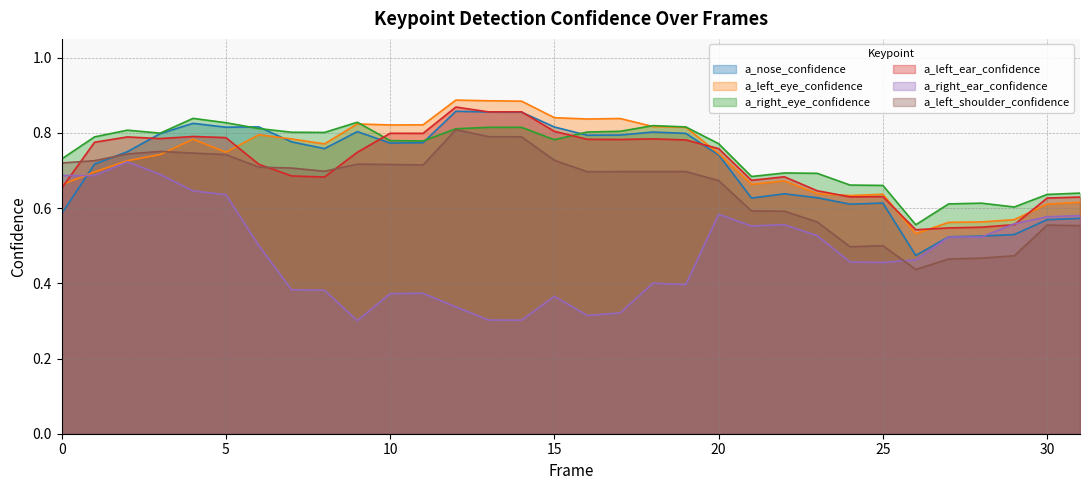

Reading right to left, list all the values displayed in this chart.

a_nose_confidence: 31=0.6	30=0.6	29=0.5	28=0.5	27=0.5	26=0.5	25=0.6	24=0.6	23=0.6	22=0.6	21=0.6	20=0.7	19=0.8	18=0.8	17=0.8	16=0.8	15=0.8	14=0.9	13=0.9	12=0.9	11=0.8	10=0.8	9=0.8	8=0.8	7=0.8	6=0.8	5=0.8	4=0.8	3=0.8	2=0.7	1=0.7	0=0.6
a_left_eye_confidence: 31=0.6	30=0.6	29=0.6	28=0.6	27=0.6	26=0.5	25=0.6	24=0.6	23=0.6	22=0.7	21=0.7	20=0.7	19=0.8	18=0.8	17=0.8	16=0.8	15=0.8	14=0.9	13=0.9	12=0.9	11=0.8	10=0.8	9=0.8	8=0.8	7=0.8	6=0.8	5=0.7	4=0.8	3=0.7	2=0.7	1=0.7	0=0.7
a_right_eye_confidence: 31=0.6	30=0.6	29=0.6	28=0.6	27=0.6	26=0.6	25=0.7	24=0.7	23=0.7	22=0.7	21=0.7	20=0.8	19=0.8	18=0.8	17=0.8	16=0.8	15=0.8	14=0.8	13=0.8	12=0.8	11=0.8	10=0.8	9=0.8	8=0.8	7=0.8	6=0.8	5=0.8	4=0.8	3=0.8	2=0.8	1=0.8	0=0.7
a_left_ear_confidence: 31=0.6	30=0.6	29=0.6	28=0.5	27=0.5	26=0.5	25=0.6	24=0.6	23=0.6	22=0.7	21=0.7	20=0.8	19=0.8	18=0.8	17=0.8	16=0.8	15=0.8	14=0.9	13=0.9	12=0.9	11=0.8	10=0.8	9=0.7	8=0.7	7=0.7	6=0.7	5=0.8	4=0.8	3=0.8	2=0.8	1=0.8	0=0.7
a_right_ear_confidence: 31=0.6	30=0.6	29=0.6	28=0.5	27=0.5	26=0.5	25=0.5	24=0.5	23=0.5	22=0.6	21=0.6	20=0.6	19=0.4	18=0.4	17=0.3	16=0.3	15=0.4	14=0.3	13=0.3	12=0.3	11=0.4	10=0.4	9=0.3	8=0.4	7=0.4	6=0.5	5=0.6	4=0.6	3=0.7	2=0.7	1=0.7	0=0.7
a_left_shoulder_confidence: 31=0.6	30=0.6	29=0.5	28=0.5	27=0.5	26=0.4	25=0.5	24=0.5	23=0.6	22=0.6	21=0.6	20=0.7	19=0.7	18=0.7	17=0.7	16=0.7	15=0.7	14=0.8	13=0.8	12=0.8	11=0.7	10=0.7	9=0.7	8=0.7	7=0.7	6=0.7	5=0.7	4=0.7	3=0.8	2=0.7	1=0.7	0=0.7